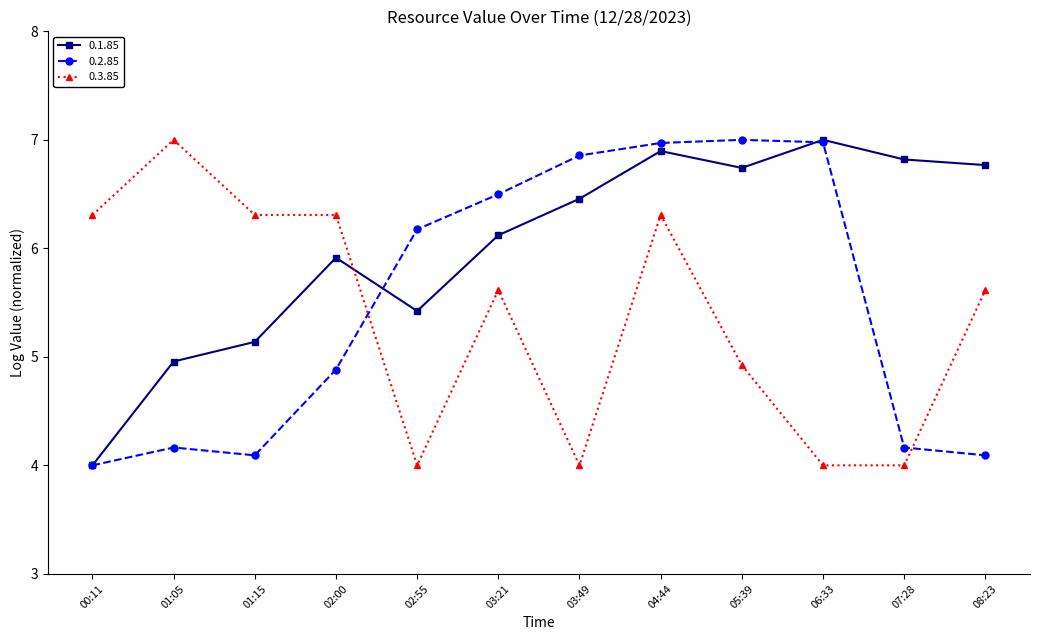

What is the difference between the 0.2.85 values at 03:21 and 06:33?

0.5